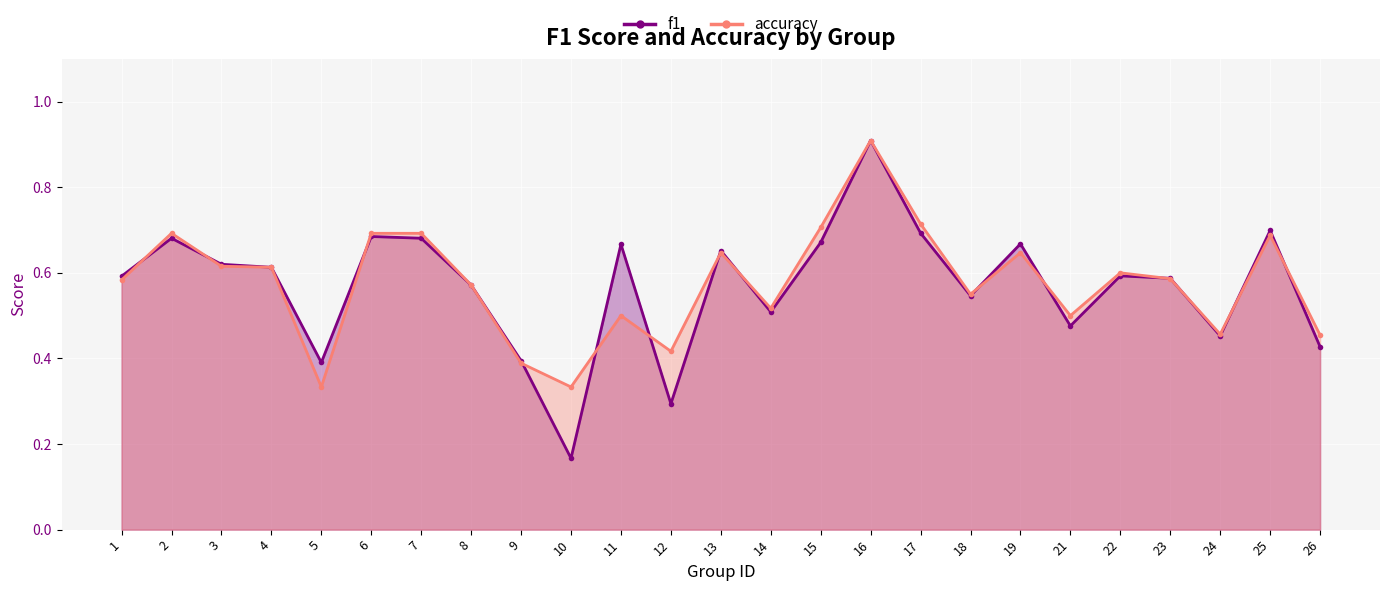

At which label does accuracy reach its peak?

16